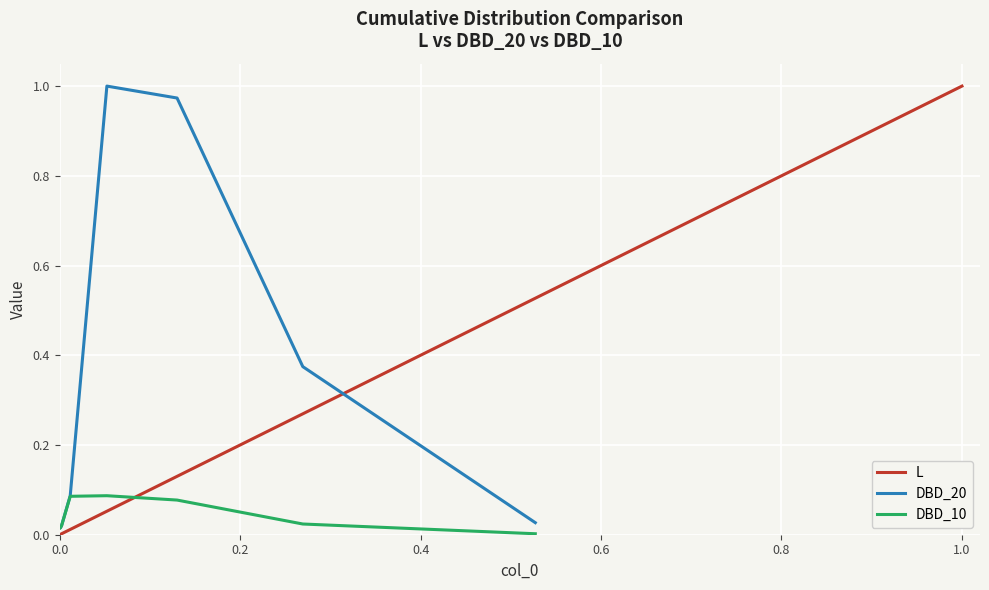

What is the label of the 11th point from the left?

1.0